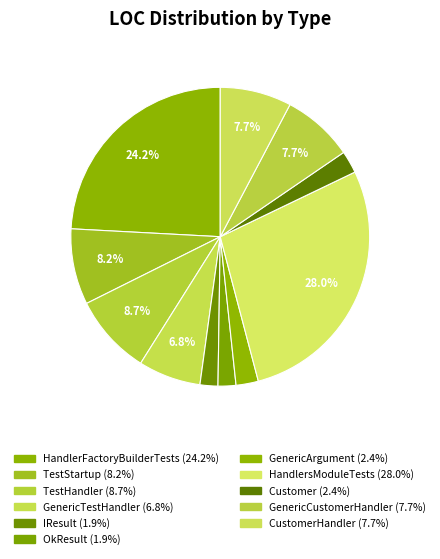

Count the number of slices in the pie.

11